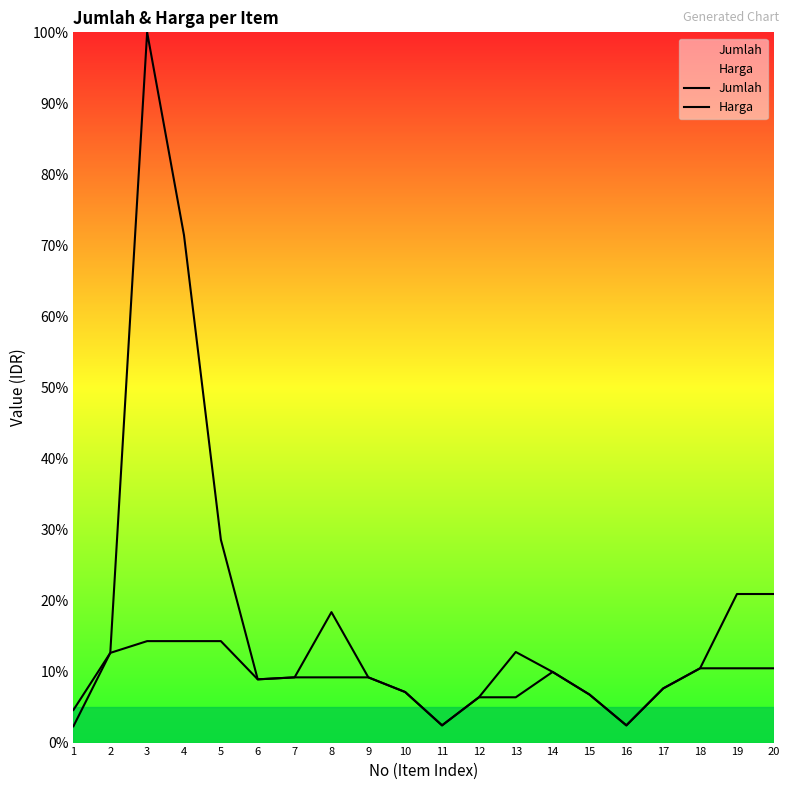

Reading left to right, transcribe all the data shown in this chart.

Jumlah: 4.6	12.6	100.0	71.4	28.6	8.9	9.2	18.4	9.2	7.1	2.4	6.4	12.8	9.9	6.8	2.4	7.6	10.5	20.9	20.9
Harga: 2.3	12.6	14.3	14.3	14.3	8.9	9.2	9.2	9.2	7.1	2.4	6.4	6.4	9.9	6.8	2.4	7.6	10.5	10.5	10.5